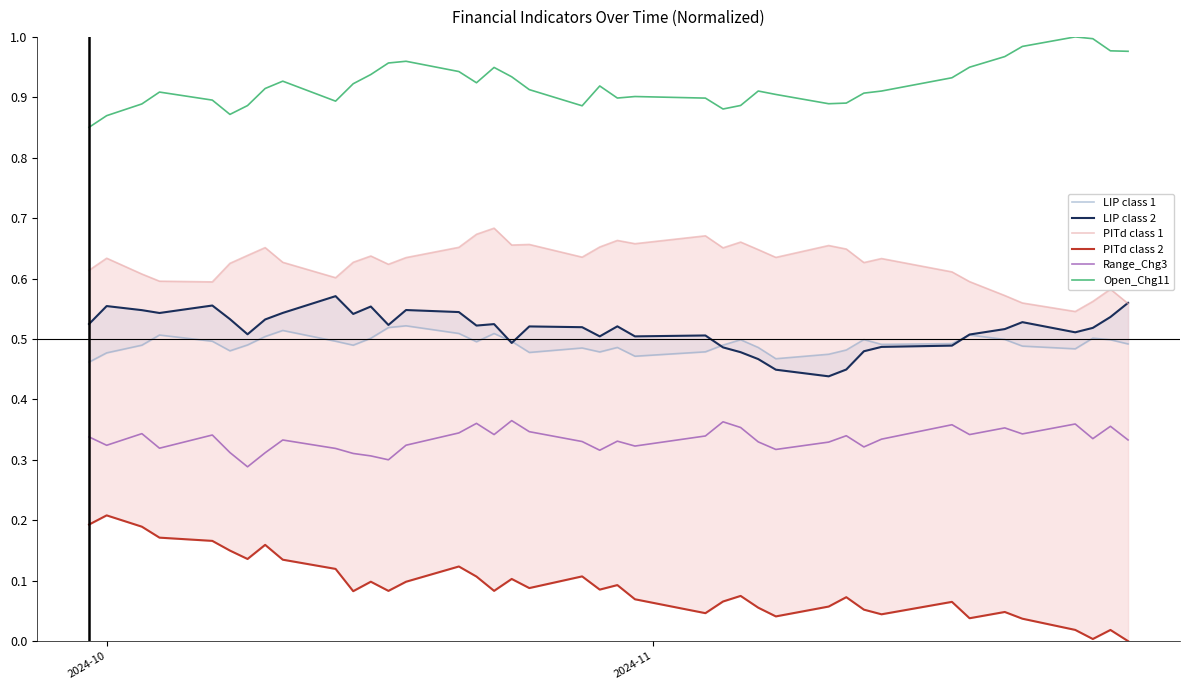

True or false: Range_Chg3 and Open_Chg11 cross at least once.

False